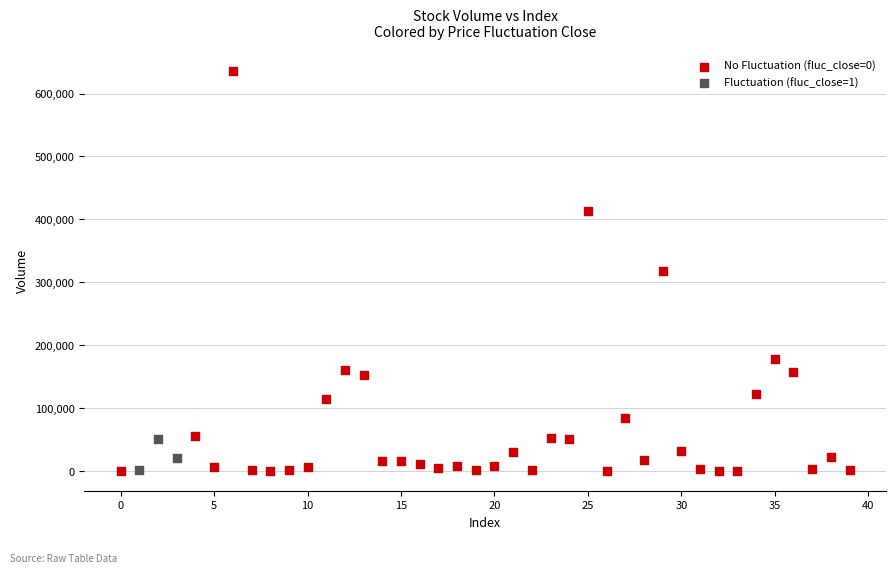

Which series contains the highest Y value?

No Fluctuation (fluc_close=0)